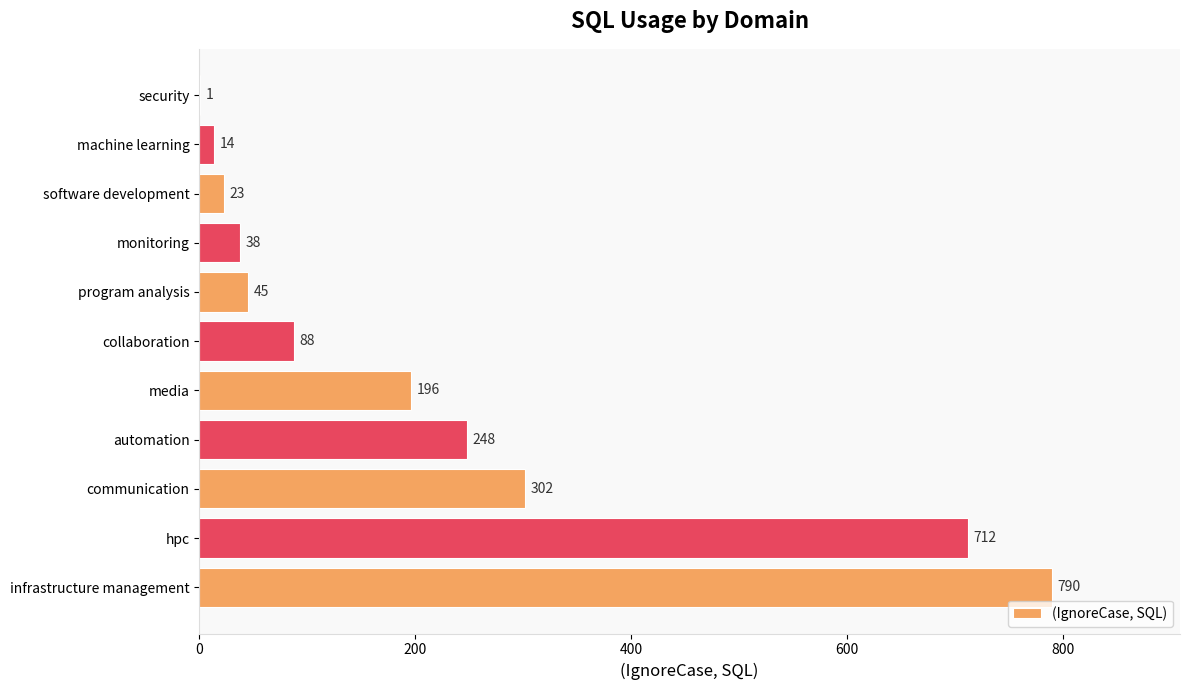

What is the change in value from communication to monitoring?

-264